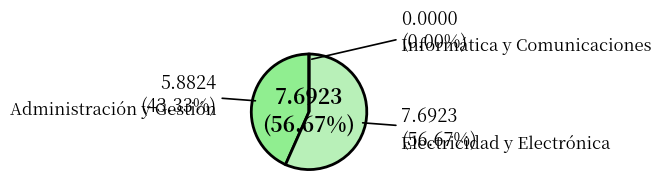

Combined, do Informática y Comunicaciones and Electricidad y Electrónica account for over 50%?

Yes